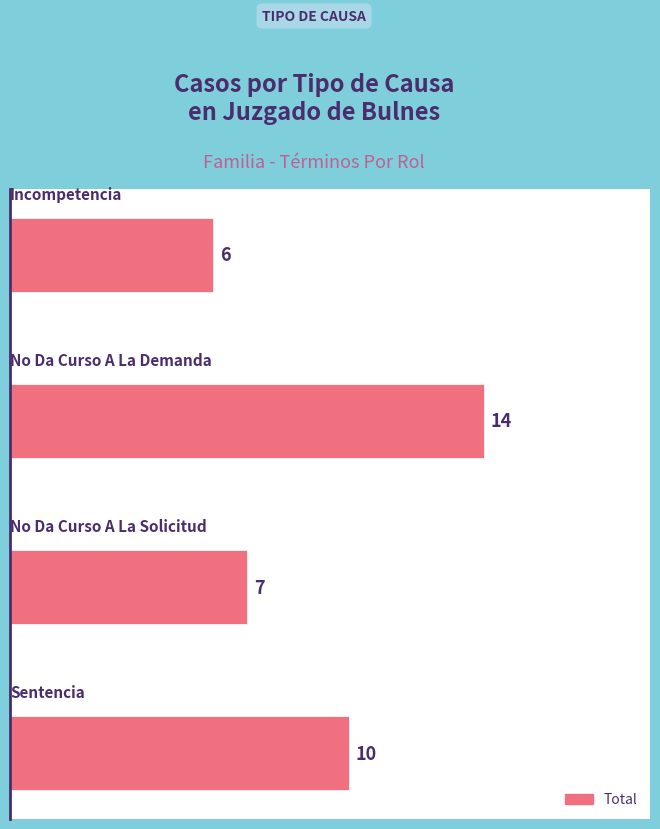

Count the values in the range 7 to 14.

3